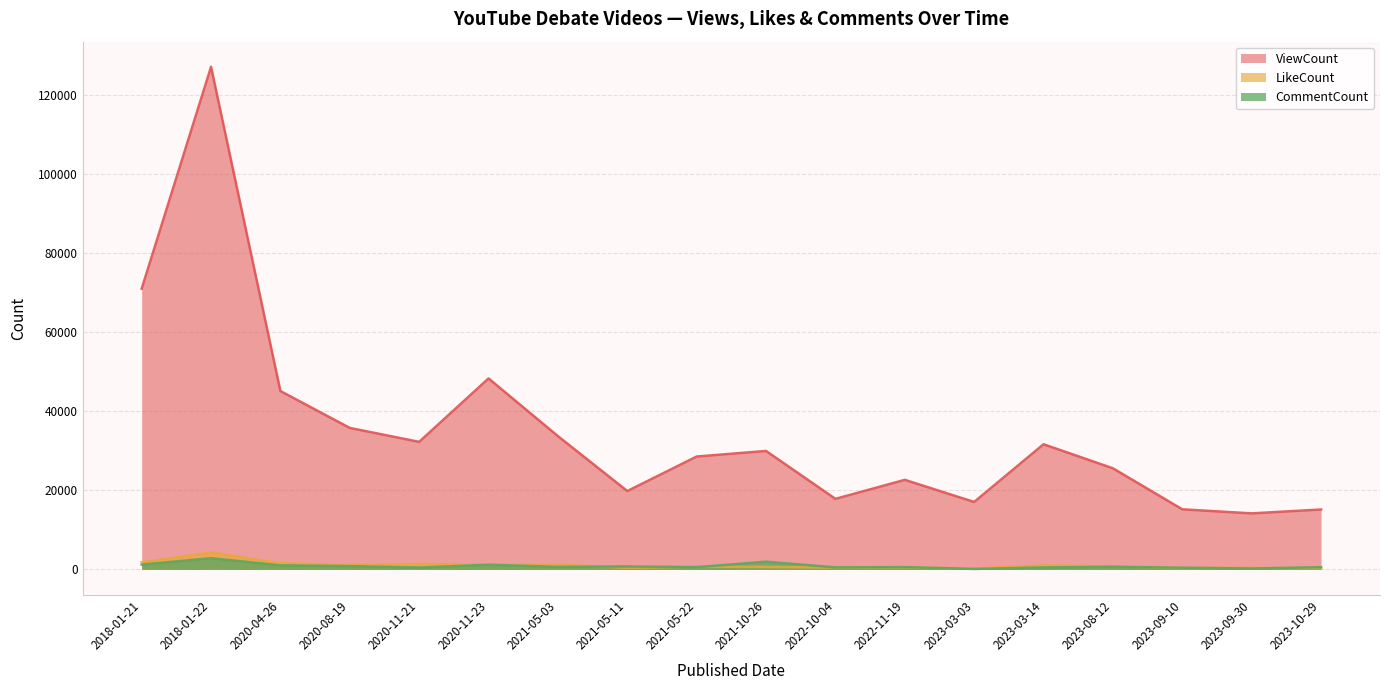

In CommentCount, how many points are higher than both neighbors (excluding endpoints)?

6